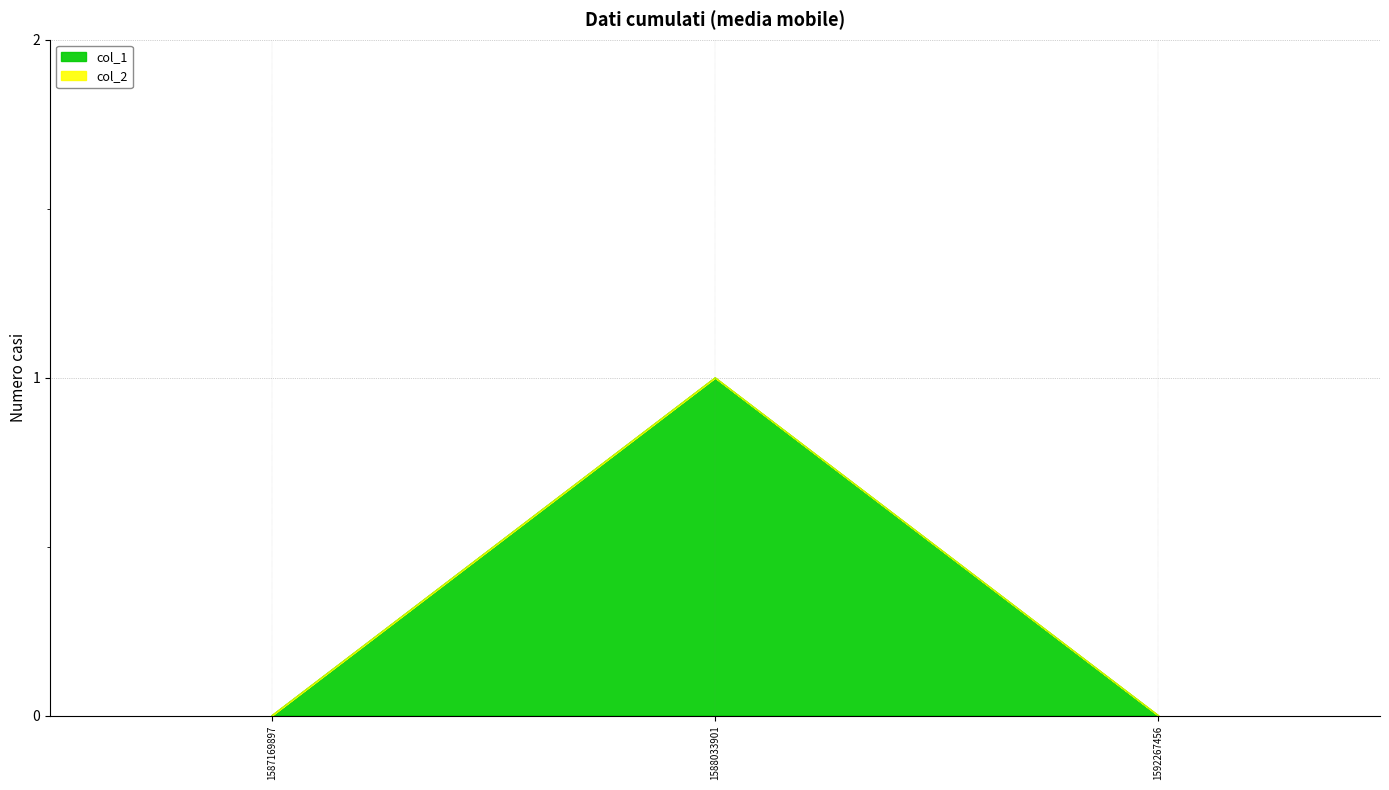

Reading right to left, extract all data points from this chart.

1592267456=0	1588033901=1	1587169897=0